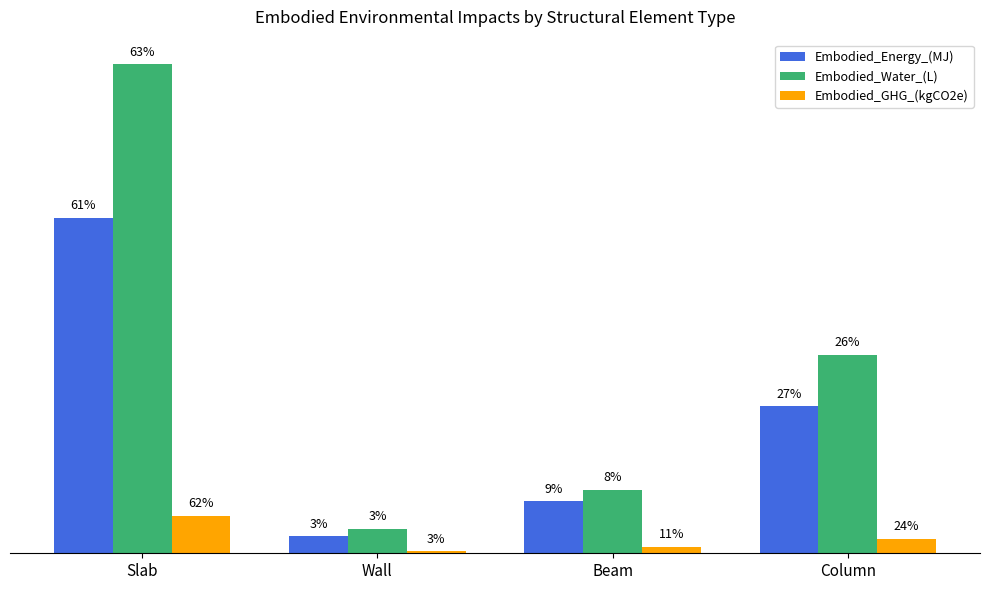

What is the label of the 1st bar from the left?

Slab